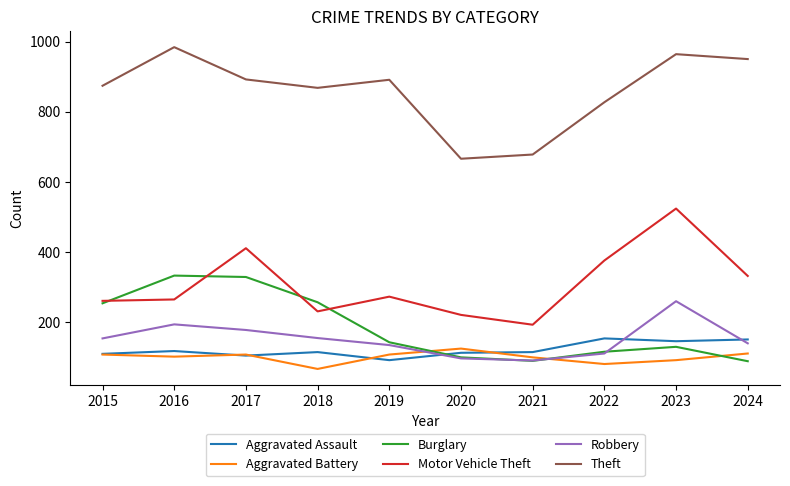

What is the average value of the Motor Vehicle Theft series?

309